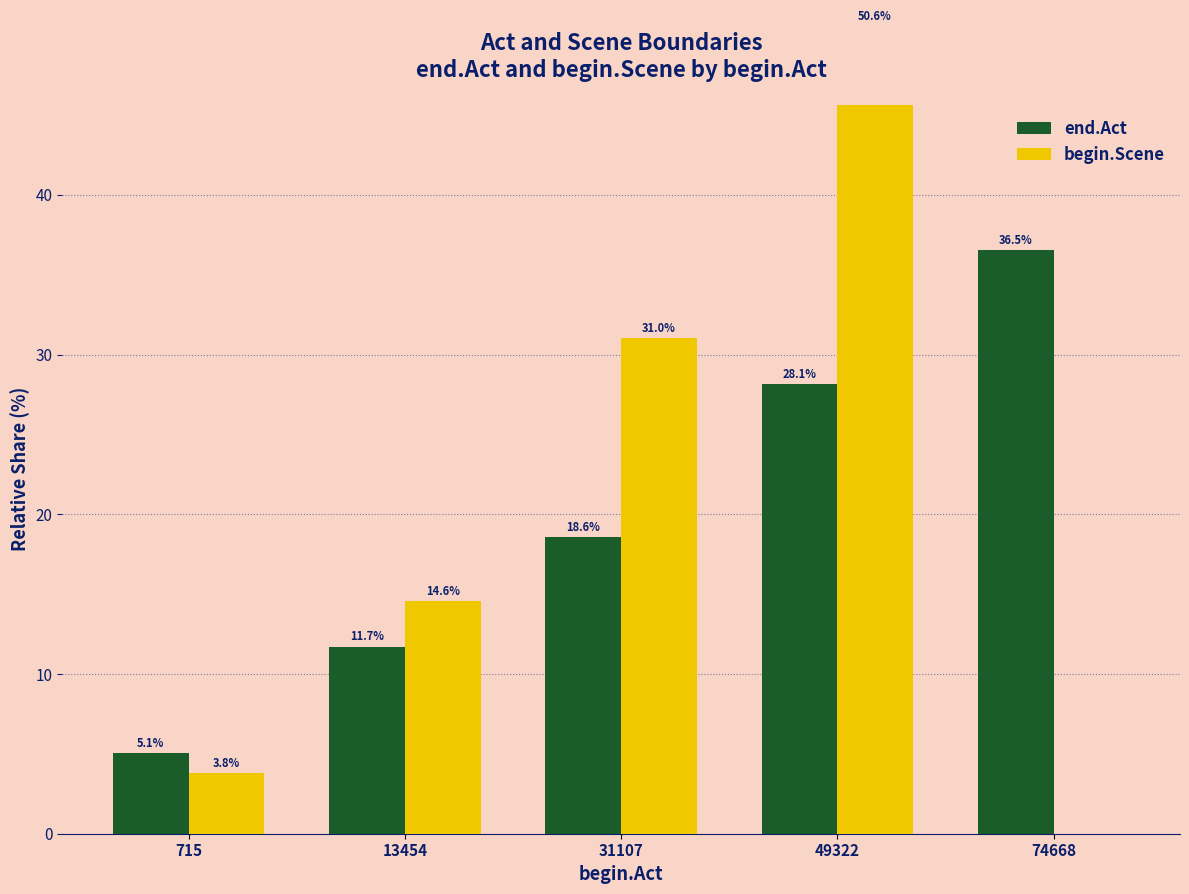

Reading right to left, extract all data points from this chart.

end.Act: 74668=36.5	49322=28.1	31107=18.6	13454=11.7	715=5.1
begin.Scene: 74668=0.0	49322=50.6	31107=31.0	13454=14.6	715=3.8